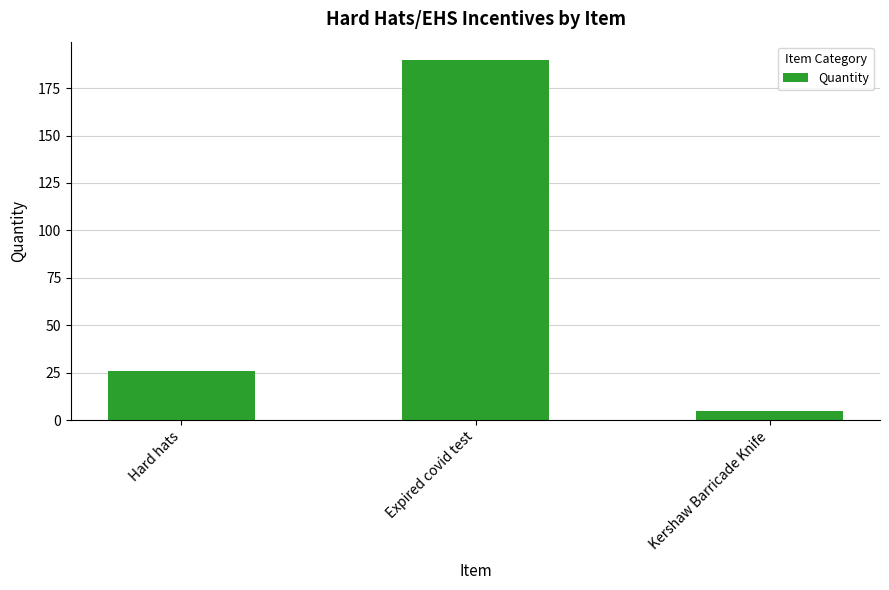

List the labels in order of value, largest first.

Expired covid test, Hard hats, Kershaw Barricade Knife